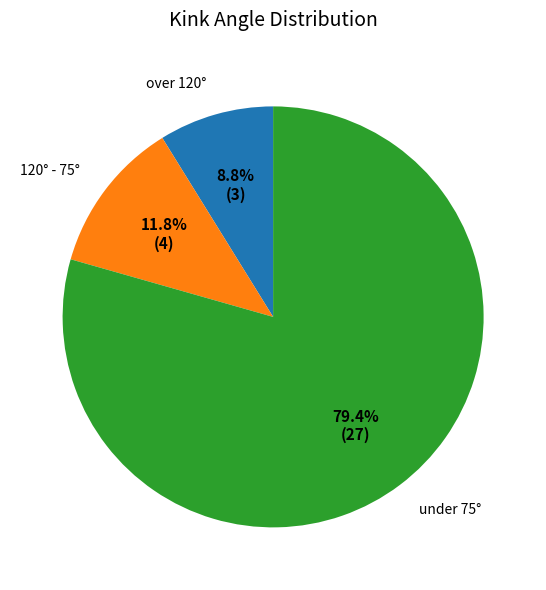

Is there a majority slice in this chart?

Yes